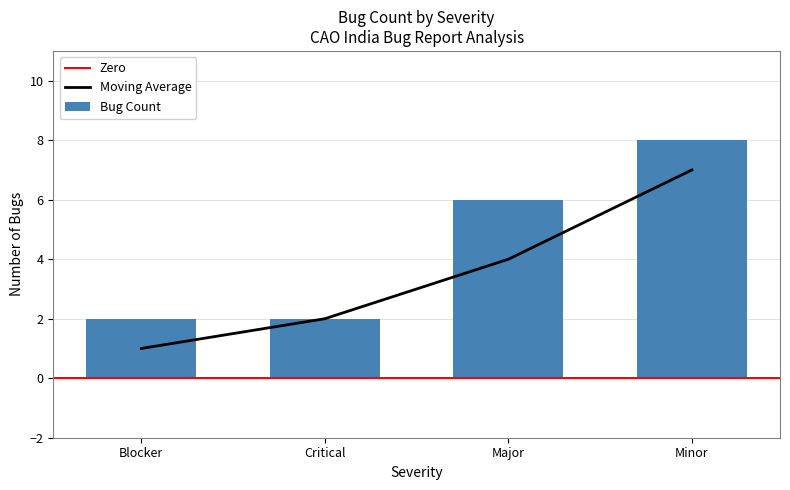

Is it true that Moving Average equals 1 at Blocker?

True